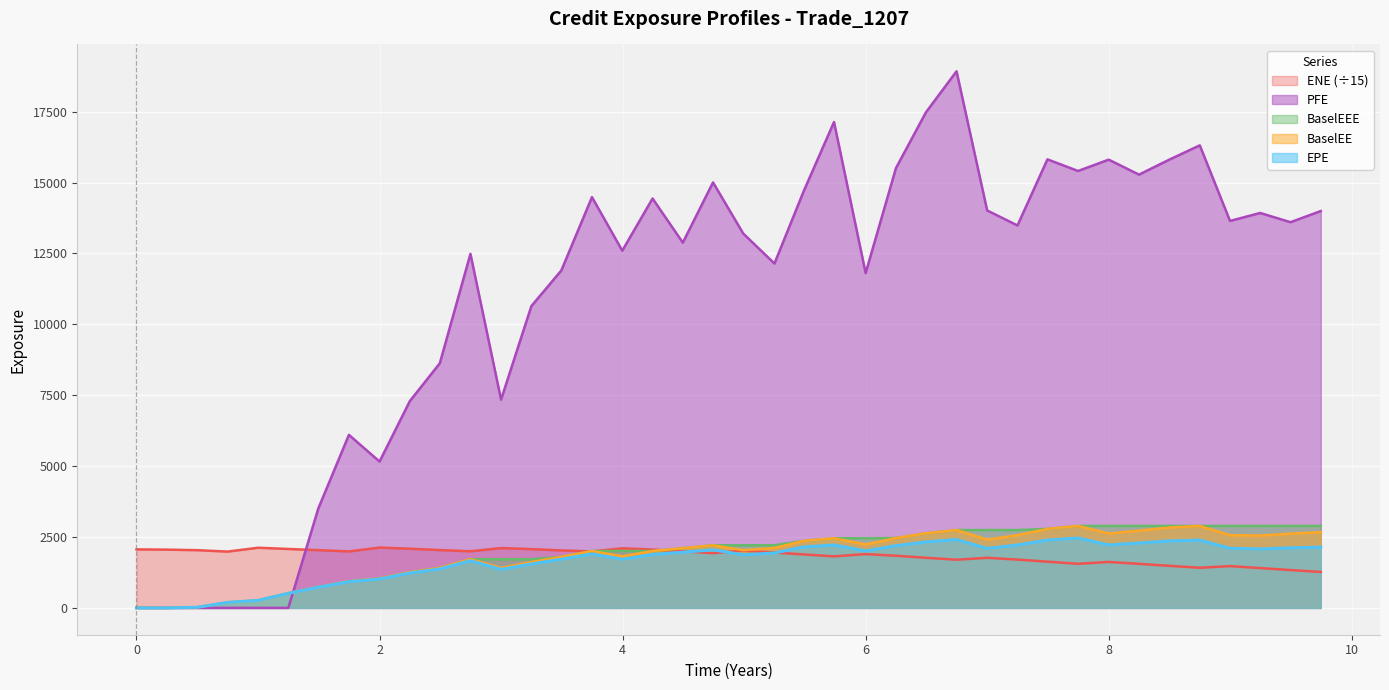

What is the total value across all series at 8?

25164.8